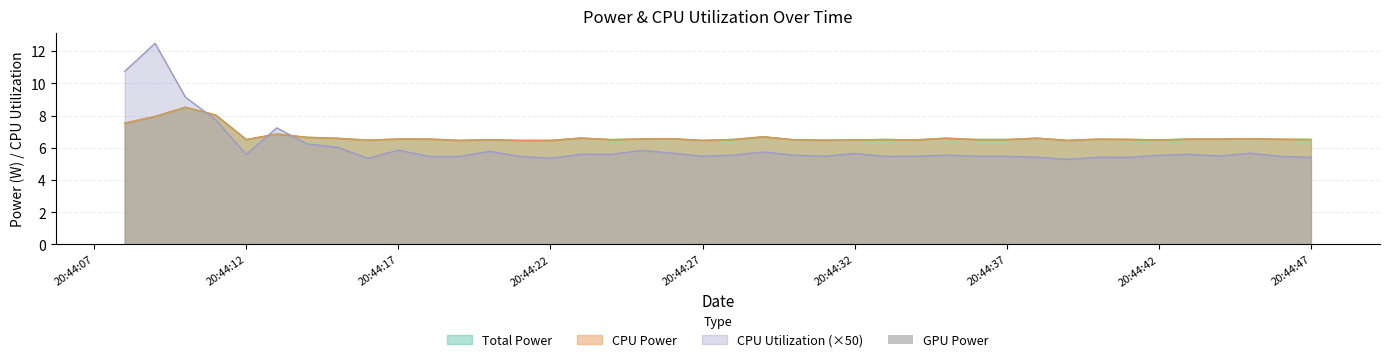

Reading left to right, list all the values displayed in this chart.

Total Power: 7.5	7.9	8.5	8.0	6.5	6.8	6.6	6.6	6.5	6.5	6.5	6.5	6.5	6.5	6.5	6.6	6.5	6.5	6.6	6.5	6.5	6.7	6.5	6.5	6.5	6.5	6.5	6.6	6.5	6.5	6.6	6.5	6.5	6.5	6.5	6.5	6.5	6.6	6.5	6.5
CPU Power: 7.5	7.9	8.5	8.0	6.5	6.8	6.6	6.6	6.5	6.5	6.5	6.5	6.5	6.5	6.5	6.6	6.5	6.5	6.6	6.5	6.5	6.7	6.5	6.5	6.5	6.5	6.5	6.6	6.5	6.5	6.6	6.5	6.5	6.5	6.5	6.5	6.5	6.6	6.5	6.5
CPU Utilization: 10.7	12.5	9.1	7.7	5.6	7.2	6.2	6.0	5.3	5.8	5.5	5.5	5.8	5.5	5.3	5.6	5.6	5.8	5.7	5.5	5.5	5.7	5.5	5.5	5.6	5.5	5.5	5.5	5.5	5.5	5.4	5.3	5.4	5.4	5.5	5.6	5.5	5.7	5.5	5.4